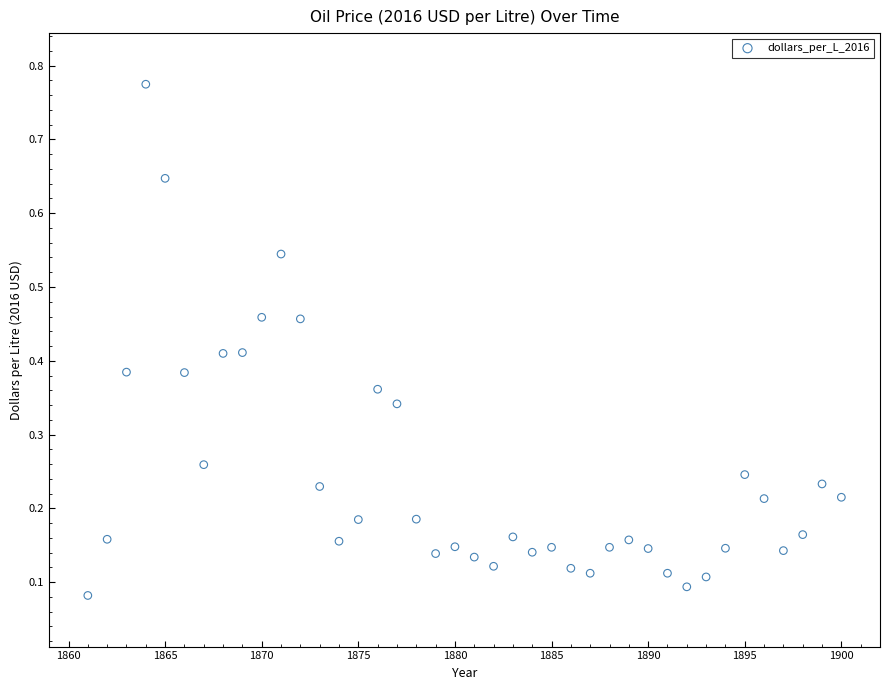

What is the range of X values (max minus min)?

39.0